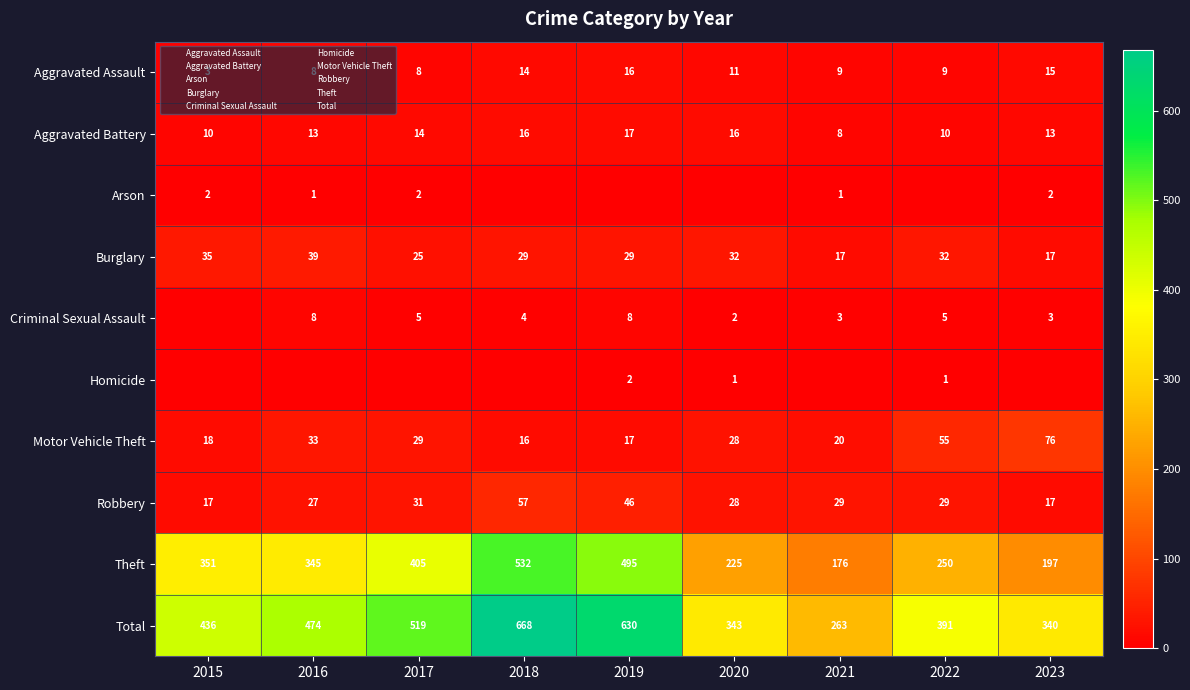

The Theft series shows 122 at 2016. True or false?

False